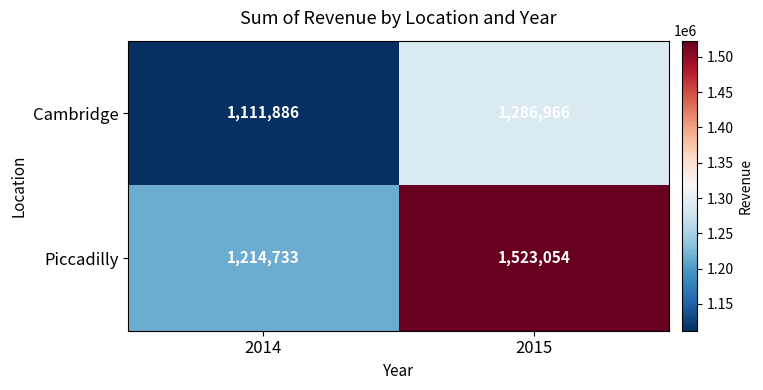

What value does the Cambridge series have at 2015?

1286966